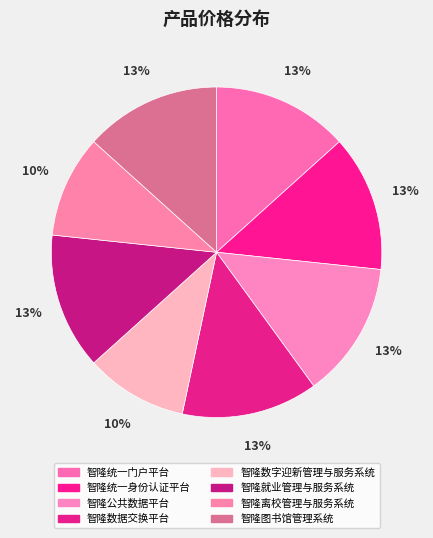

How many segments does this pie chart have?

8